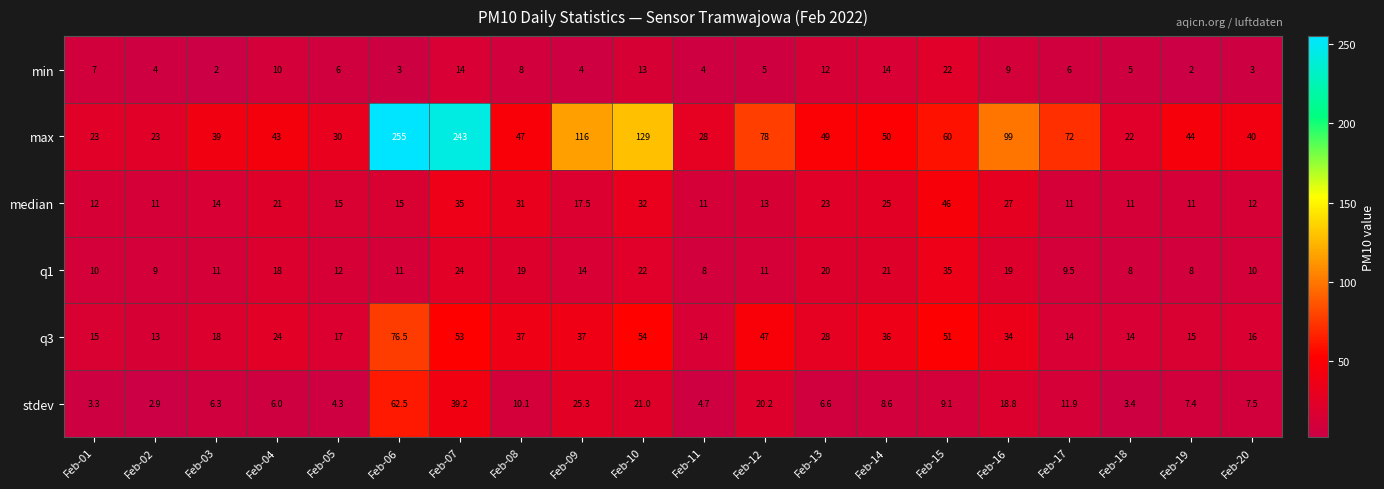

What value does the q1 series have at Feb-13?

20.0